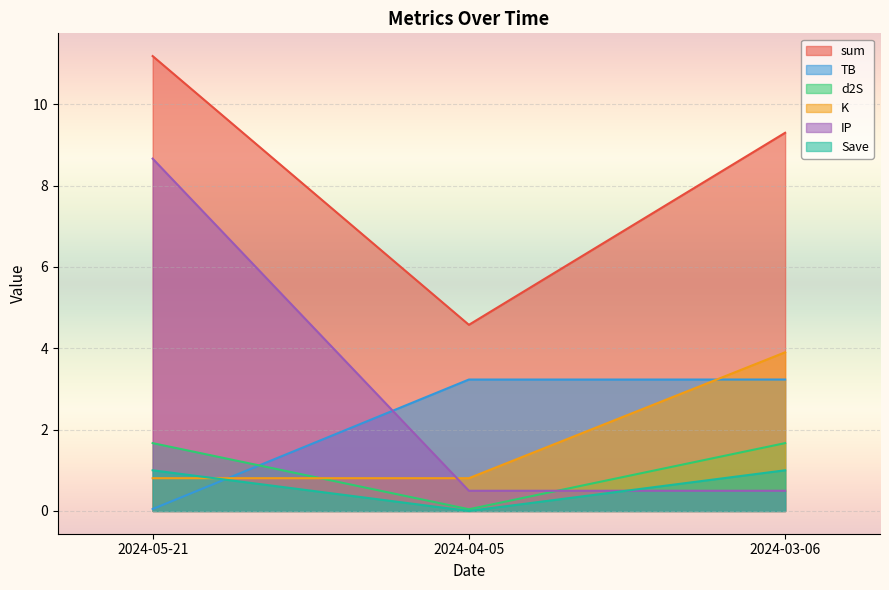

What is the label of the 3rd point from the left?

2024-03-06